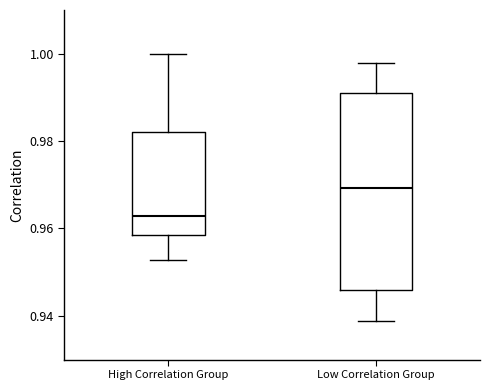

Where does the upper whisker of the box for Low Correlation Group end on the y-axis? The values are not printed on the chart, so give them approximately, as read against the axis.

0.998